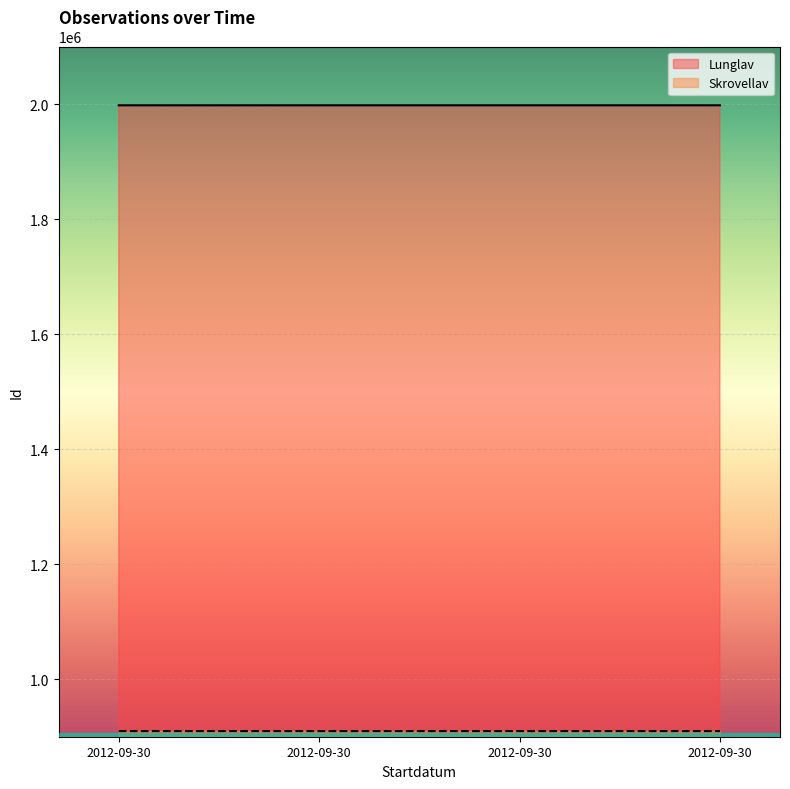

List the series in order of their peak value, highest first.

Lunglav, Skrovellav